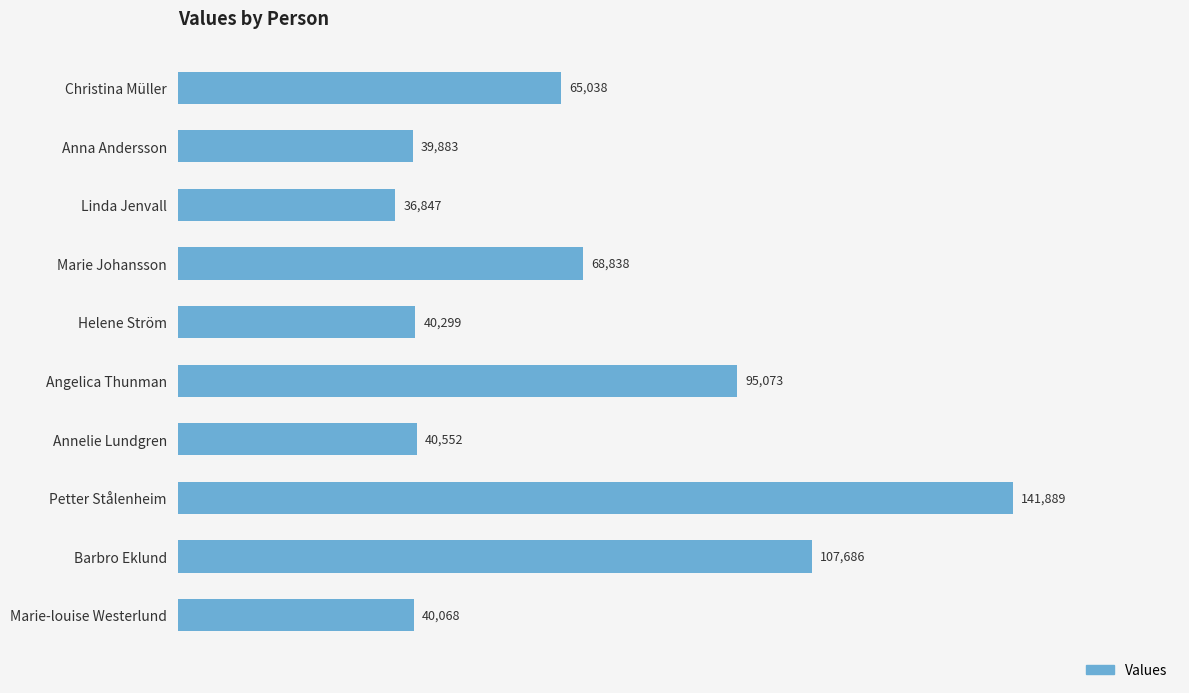

Reading top to bottom, list all the values displayed in this chart.

65038	39883	36847	68838	40299	95073	40552	141889	107686	40068